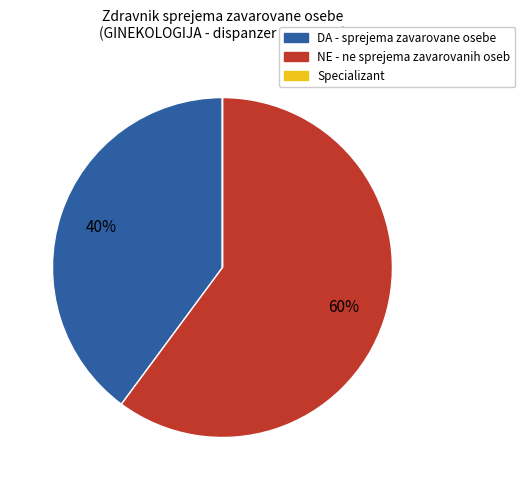

Is there a majority slice in this chart?

Yes